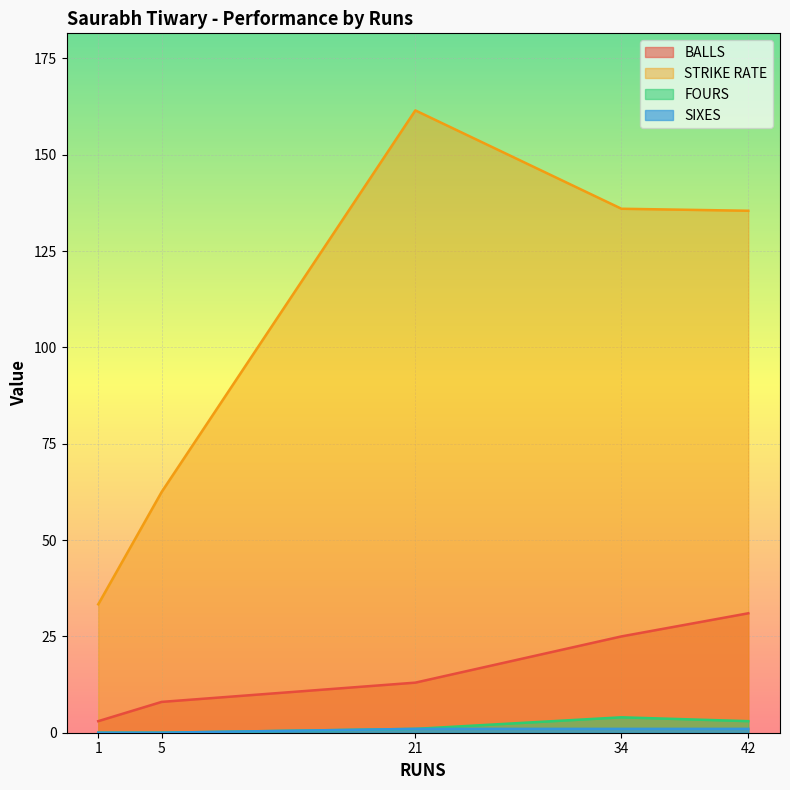

At which category is the sum across all series the highest?

21